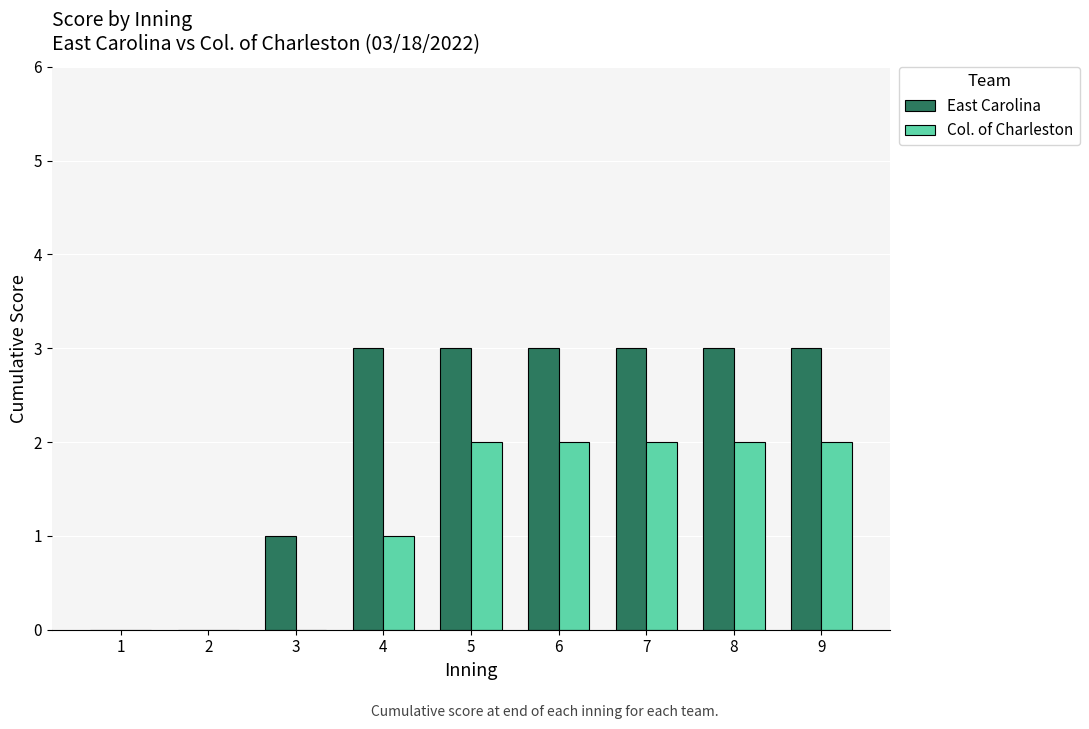

What is the greatest value displayed?

3